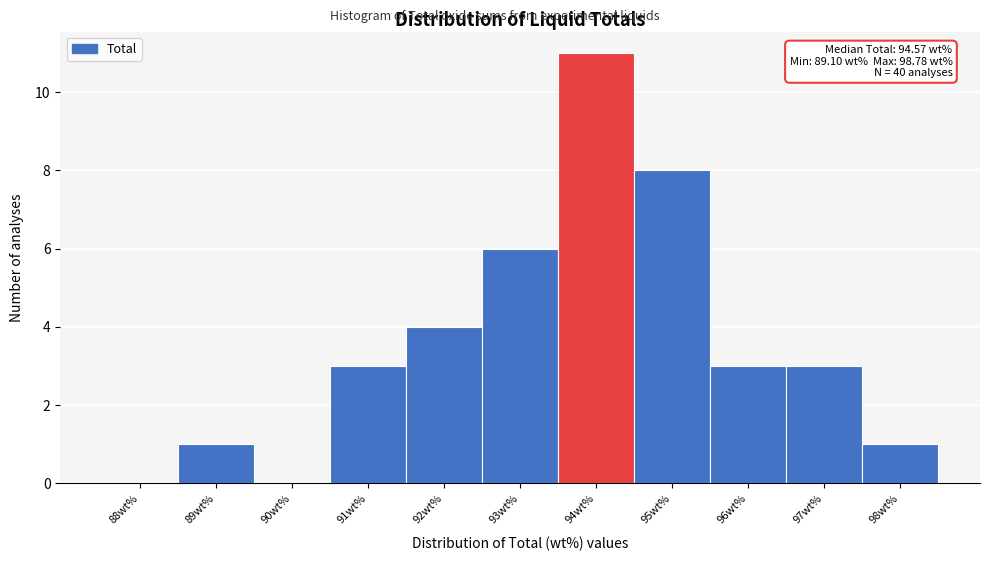

Reading left to right, list all the values displayed in this chart.

88wt%=0	89wt%=1	90wt%=0	91wt%=3	92wt%=4	93wt%=6	94wt%=11	95wt%=8	96wt%=3	97wt%=3	98wt%=1